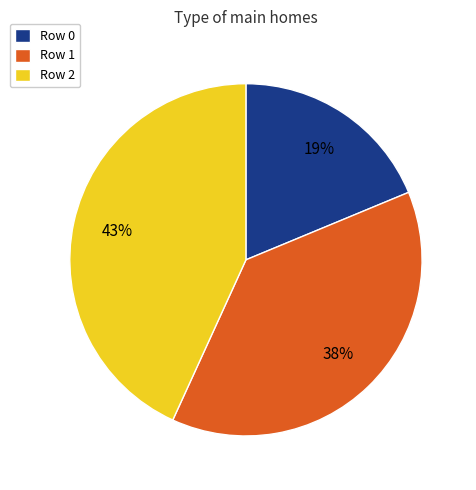

Is there any slice that represents more than half of the pie?

No